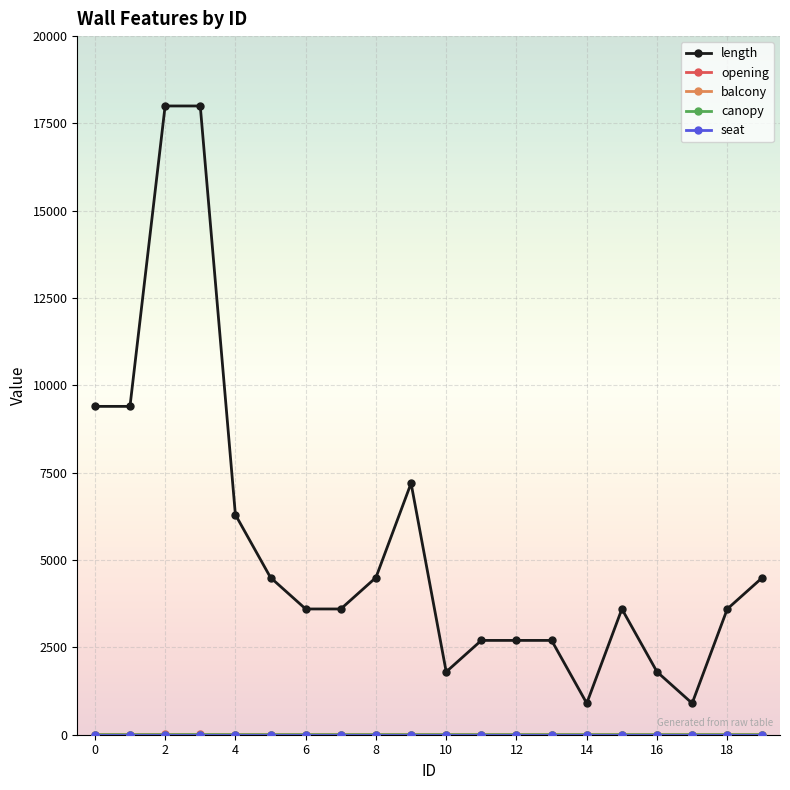

Which series has the largest total across all categories?

length